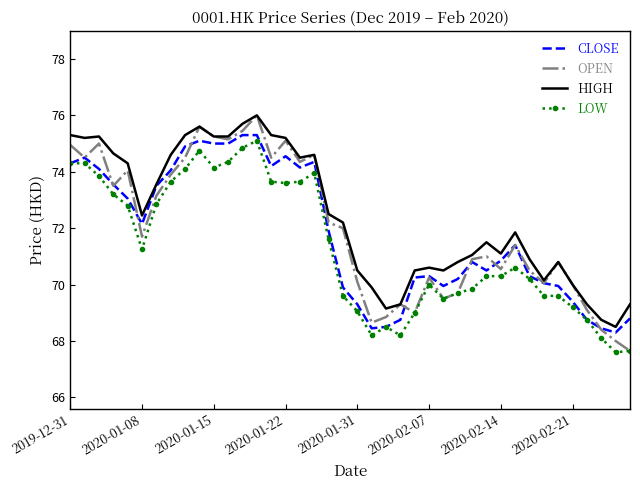

What is the maximum value for HIGH?

76.0